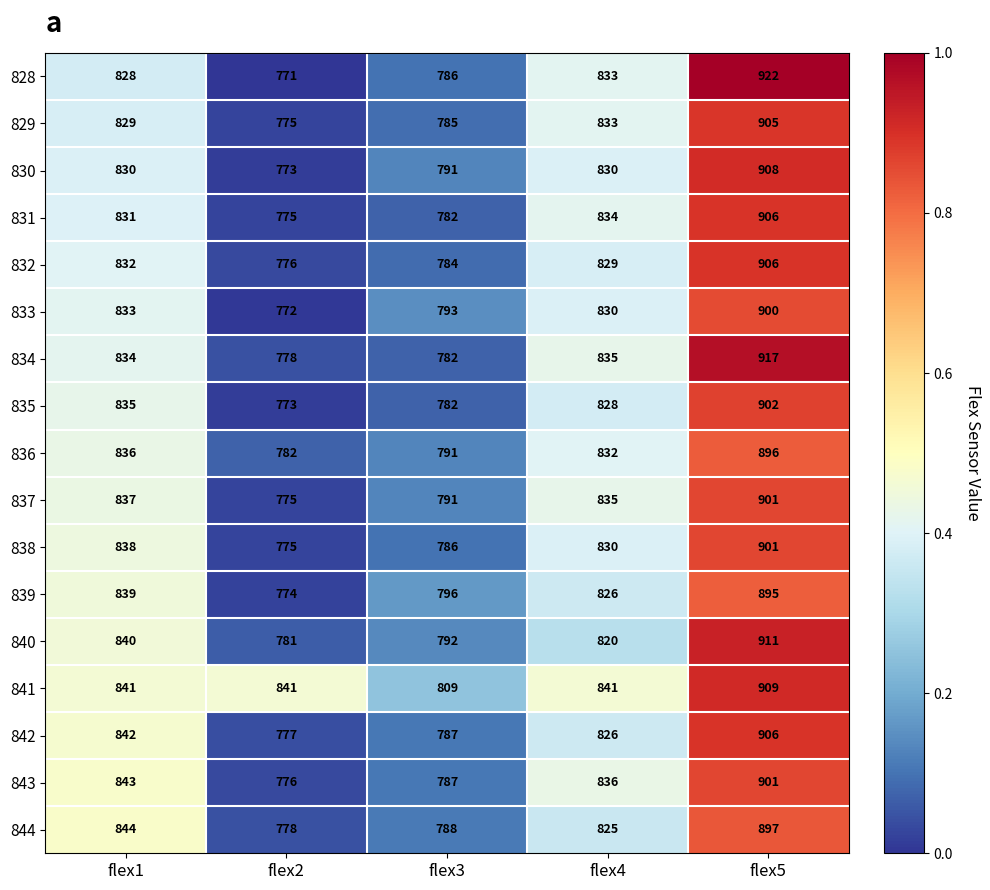

What is the sum of all 841 values?

4241